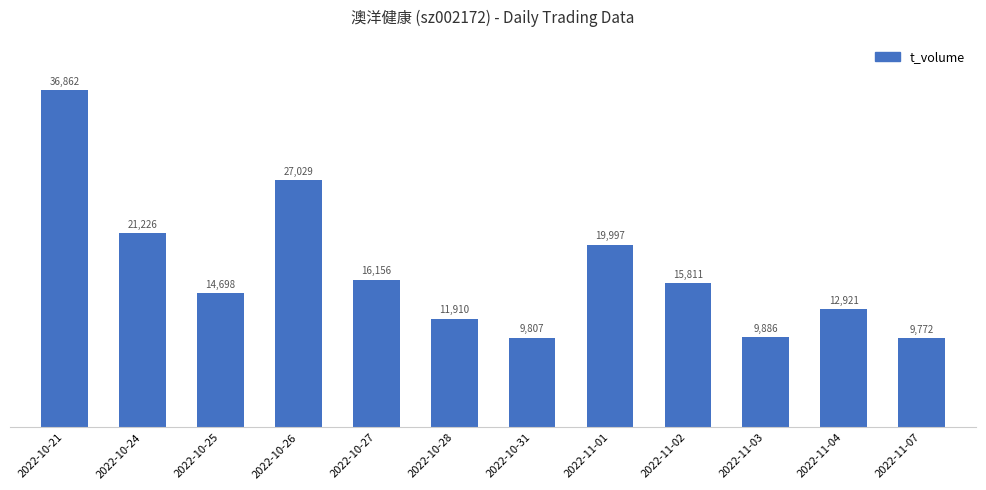

Reading left to right, what are all the values shown in this chart?

2022-10-21=36862	2022-10-24=21226	2022-10-25=14698	2022-10-26=27029	2022-10-27=16156	2022-10-28=11910	2022-10-31=9807	2022-11-01=19997	2022-11-02=15811	2022-11-03=9886	2022-11-04=12921	2022-11-07=9772